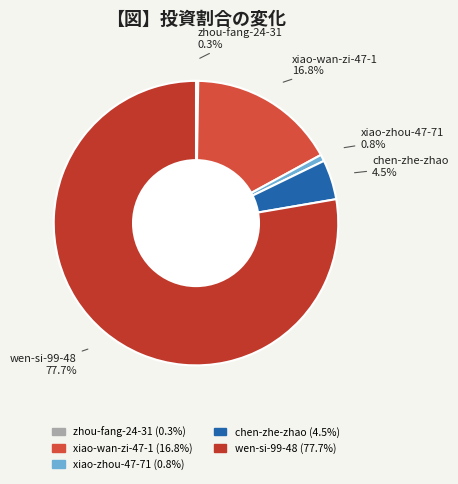

To the nearest percent, what percentage of the pie is xiao-zhou-47-71?

1%